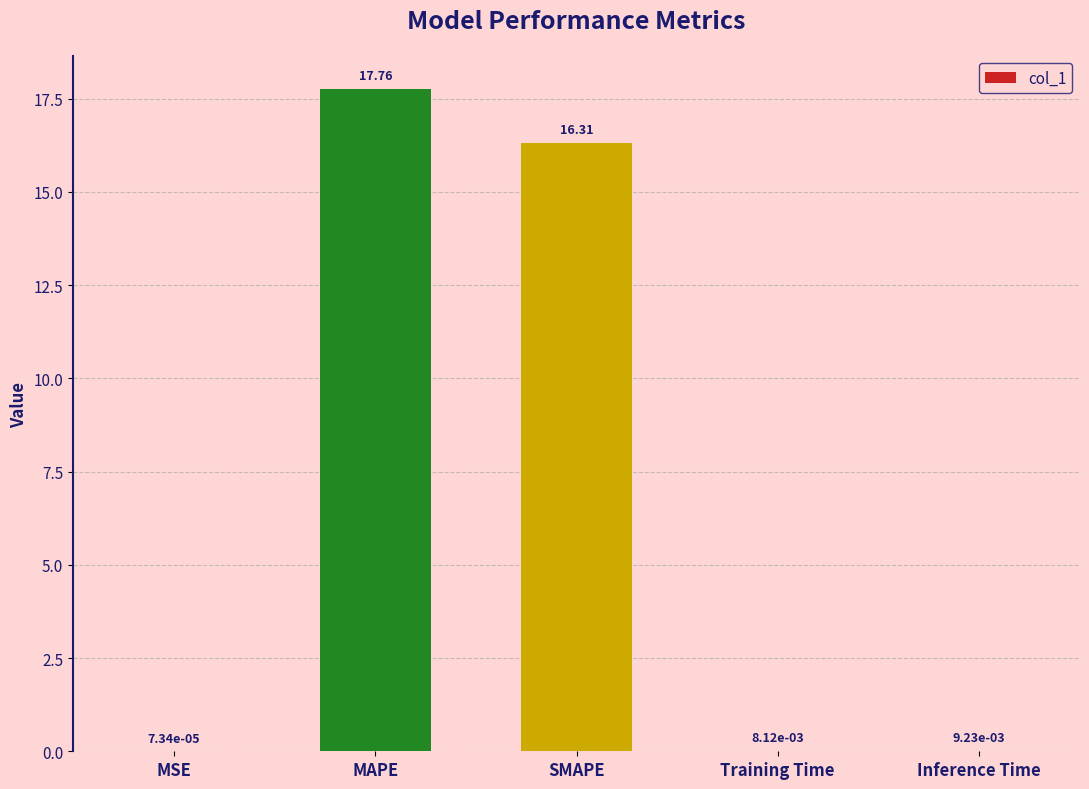

Between MAPE and Inference Time, which is larger?

MAPE